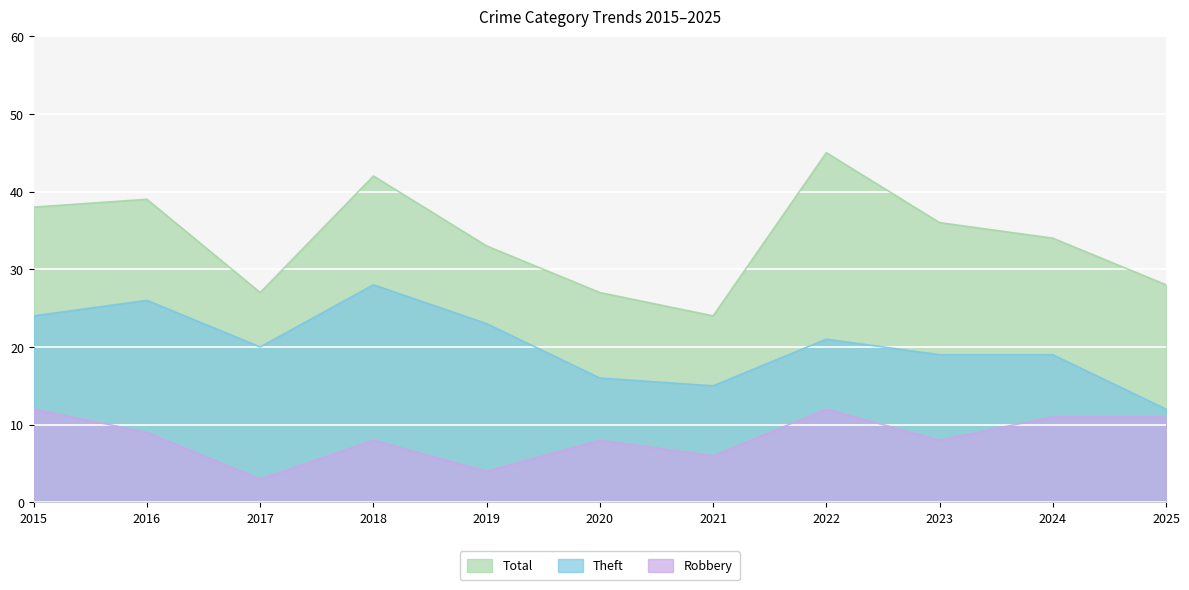

Is it true that Robbery equals 12 at 2020?

False